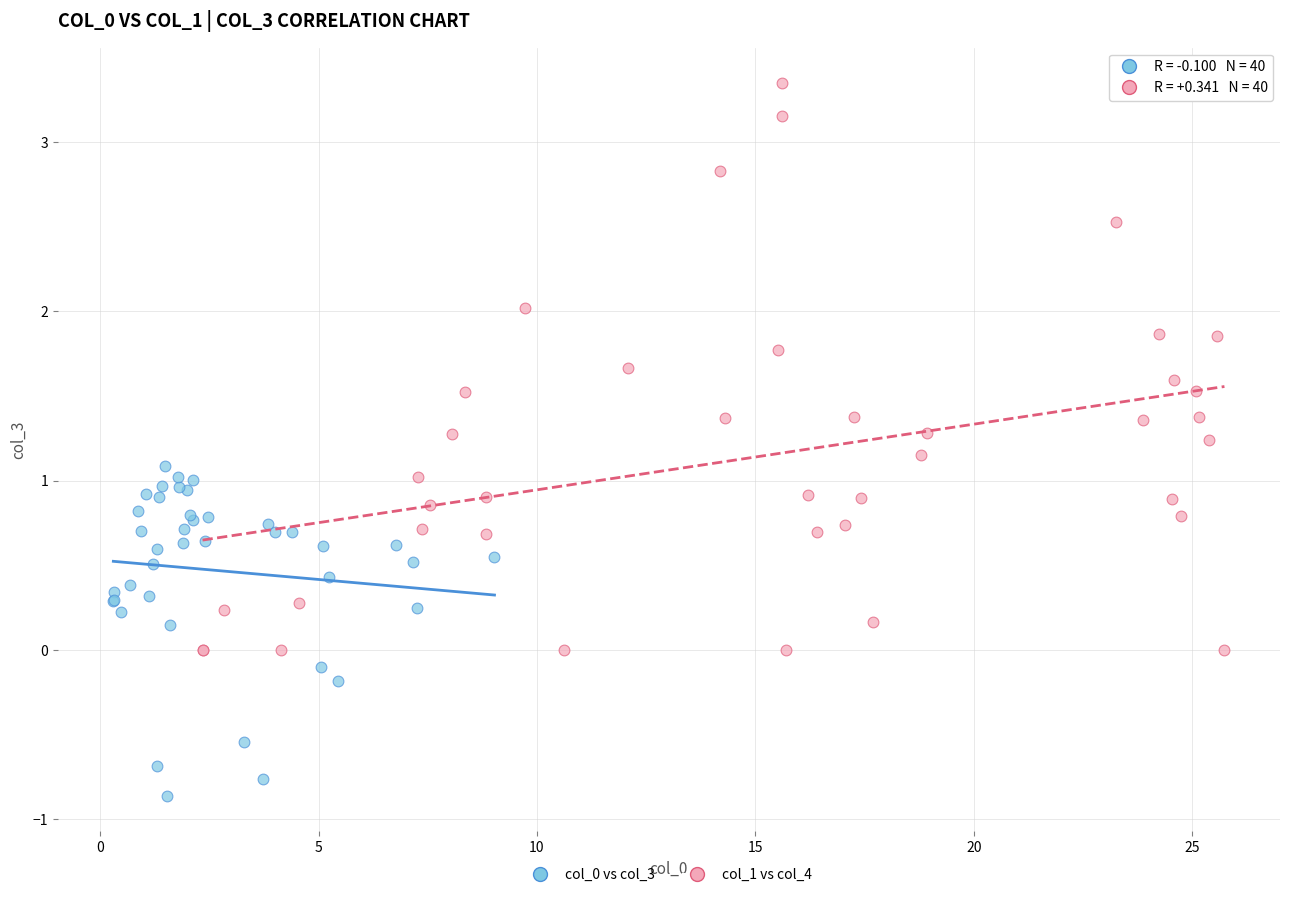

Which series reaches the maximum Y coordinate?

col_1 vs col_4